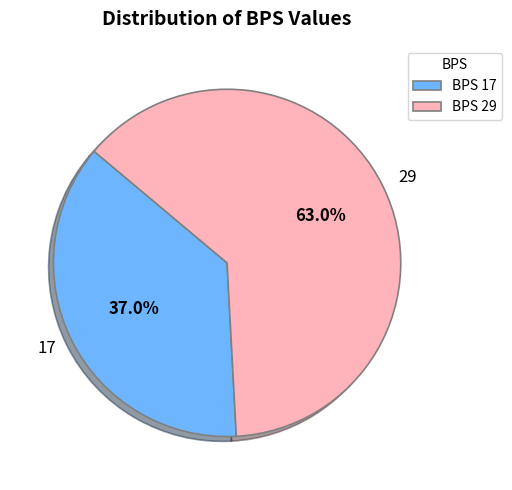

Count the number of slices in the pie.

2